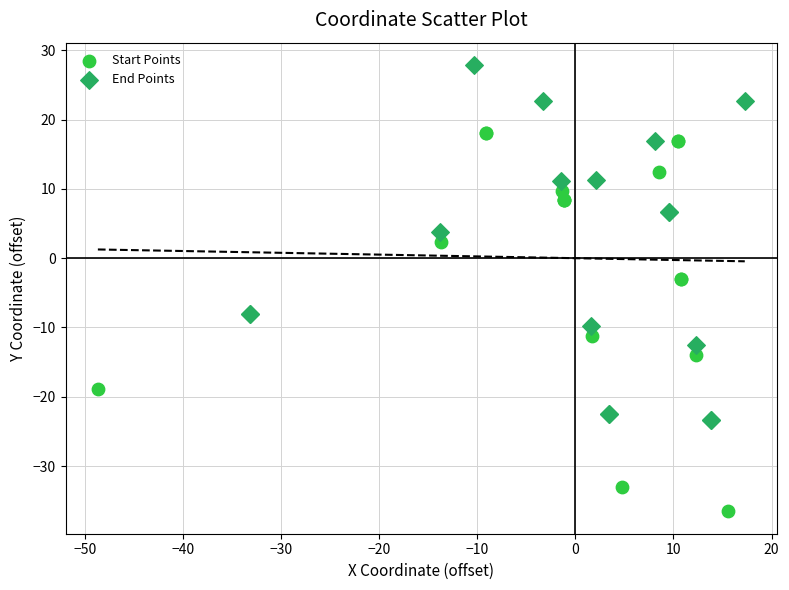

Which series contains the highest Y value?

End Points